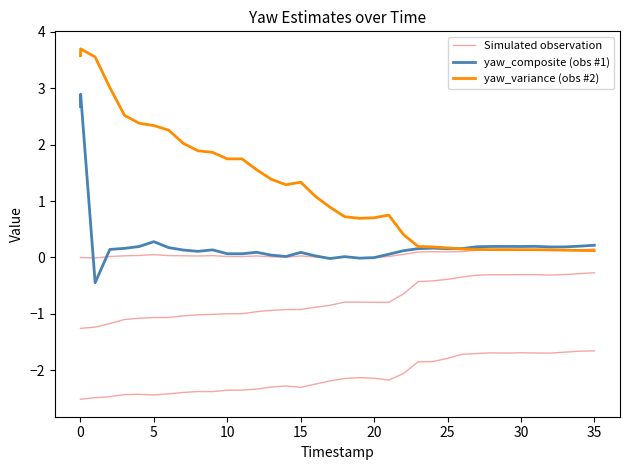

Which series has the largest total across all categories?

yaw_variance (obs #2)